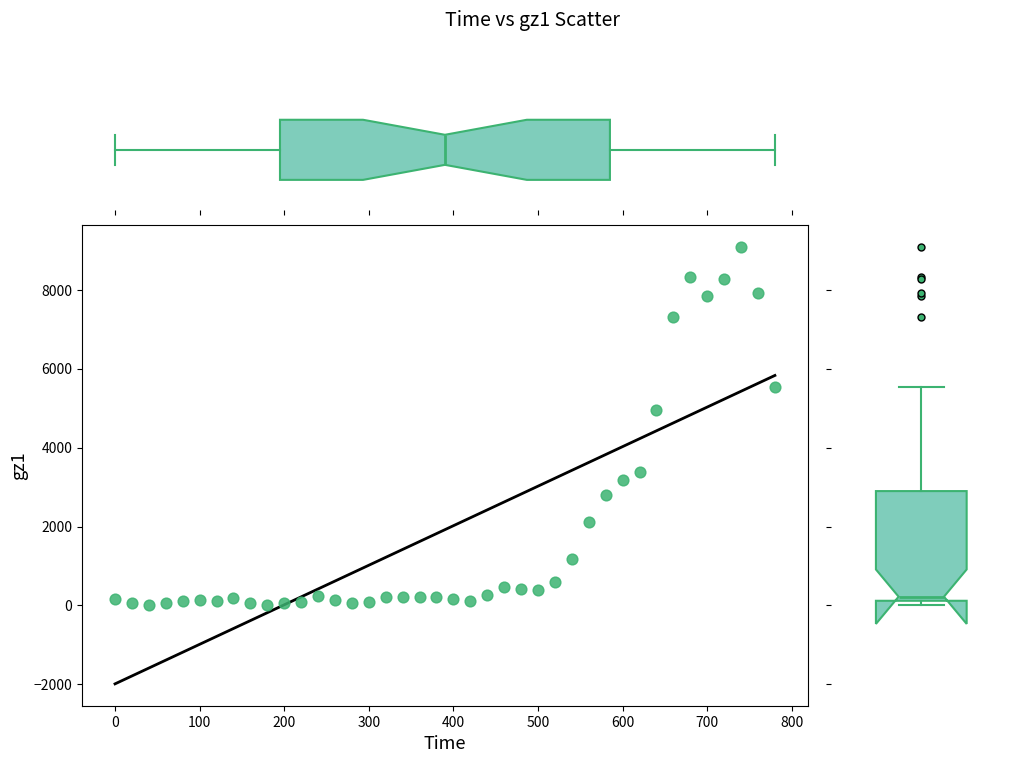

What is the range of X values (max minus min)?

780